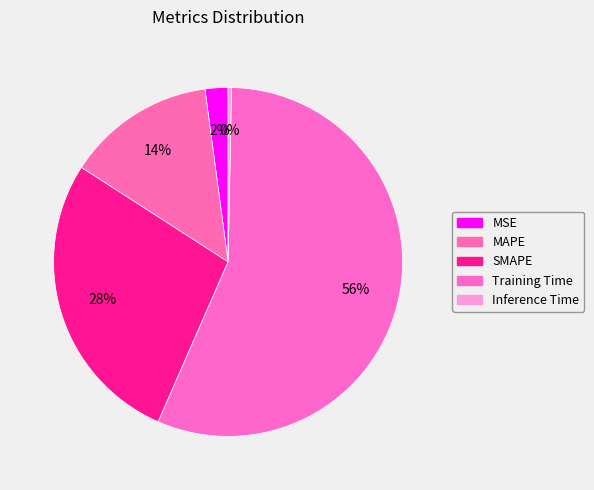

Is there any slice that represents more than half of the pie?

Yes